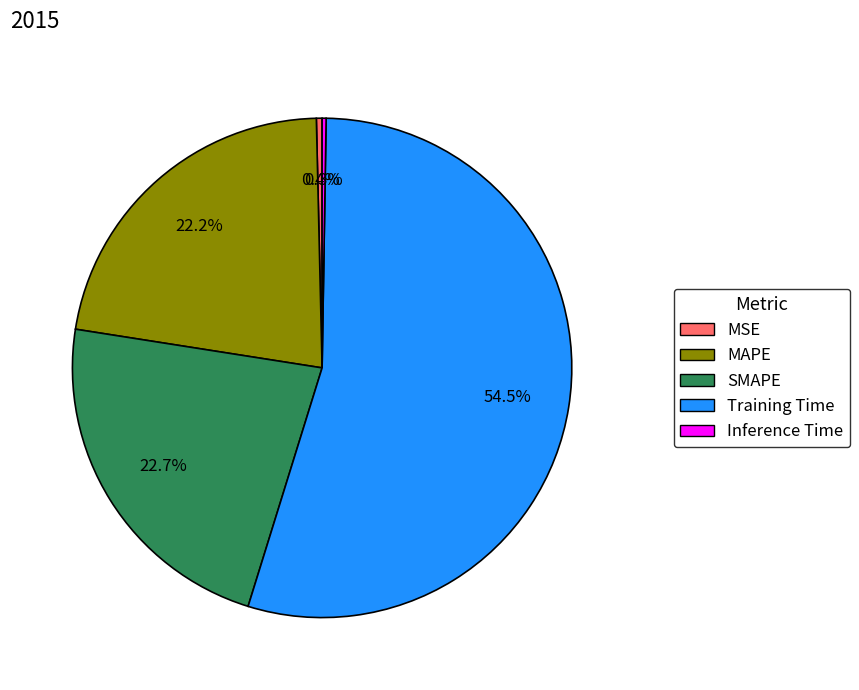

Which category has the biggest portion of the pie?

Training Time